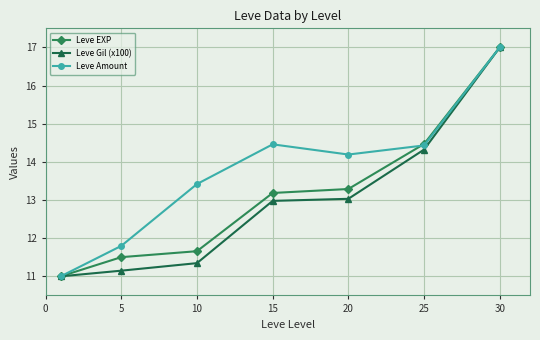

What is the value of the Leve Gil (x100) point at the 3rd from the left?

11.3